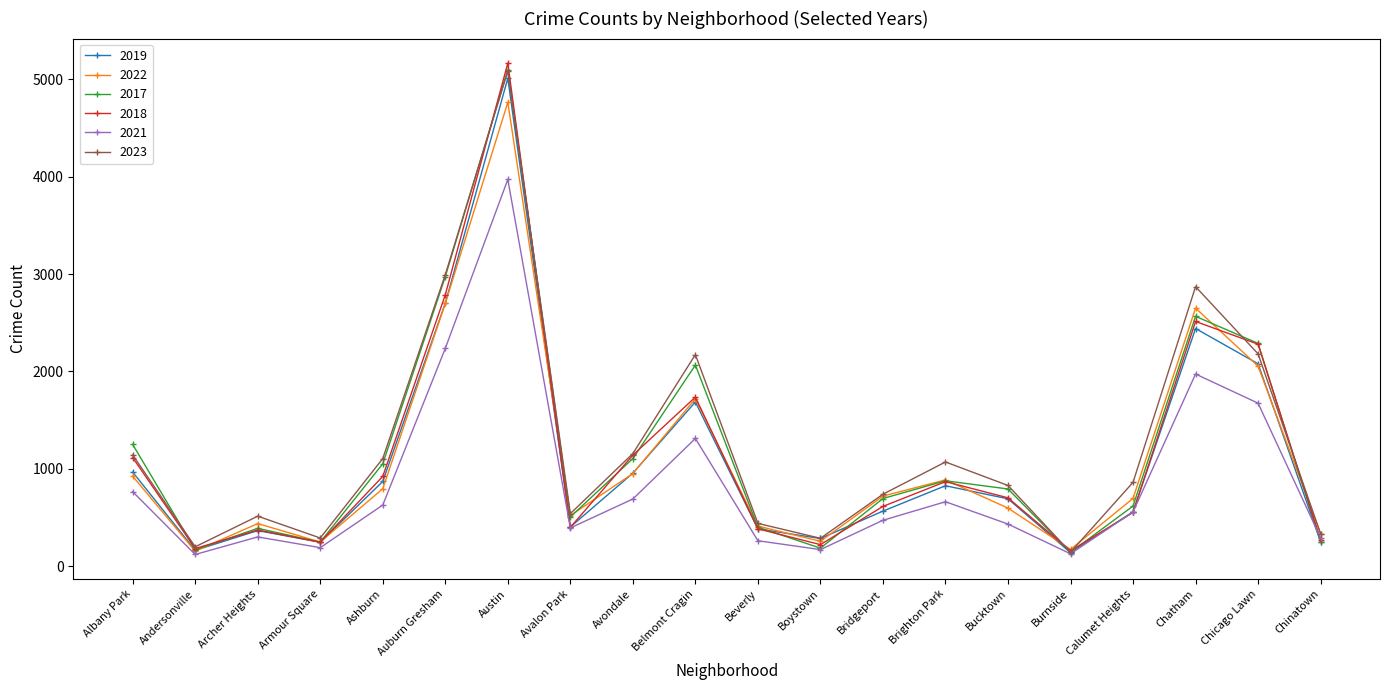

At which category is the sum across all series the highest?

Austin